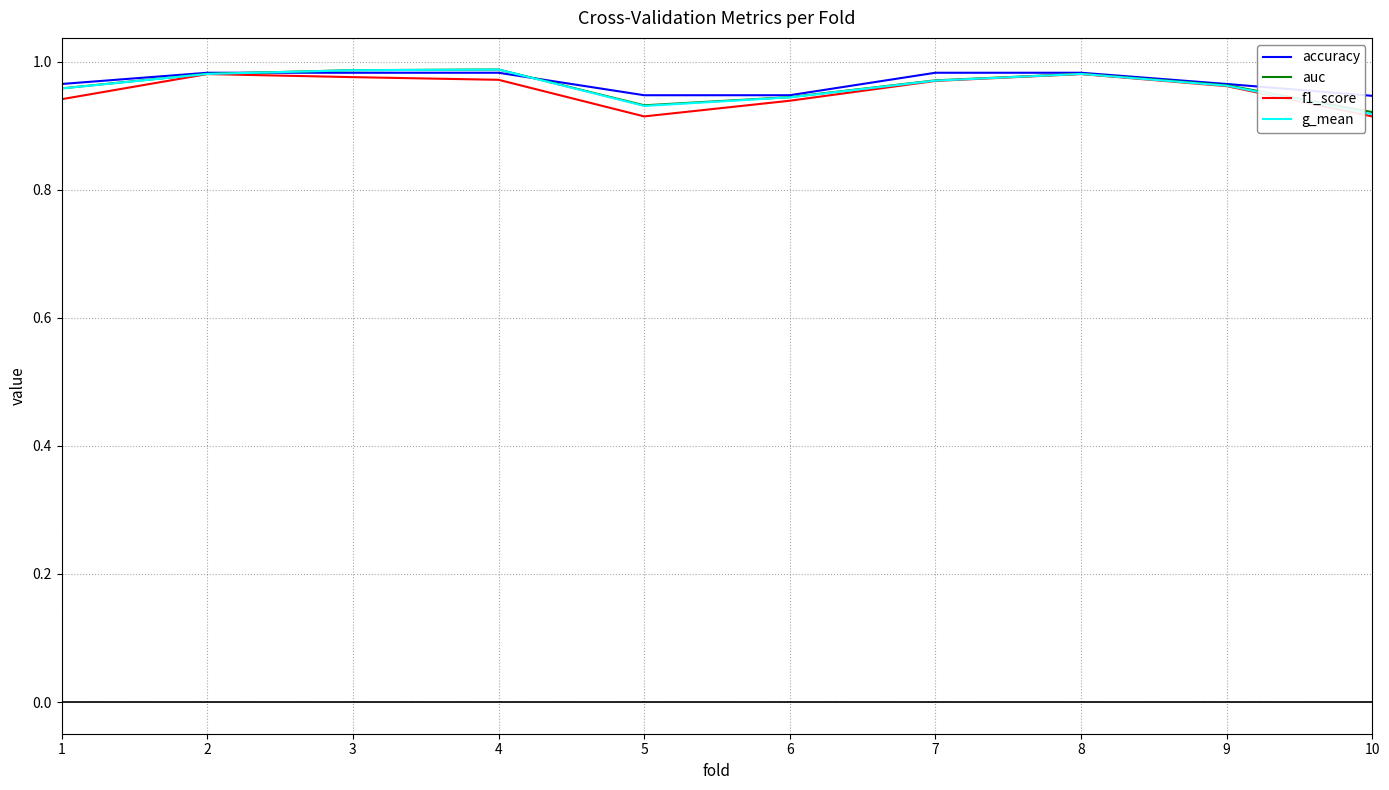

What is the total value across all series at 7?

3.9